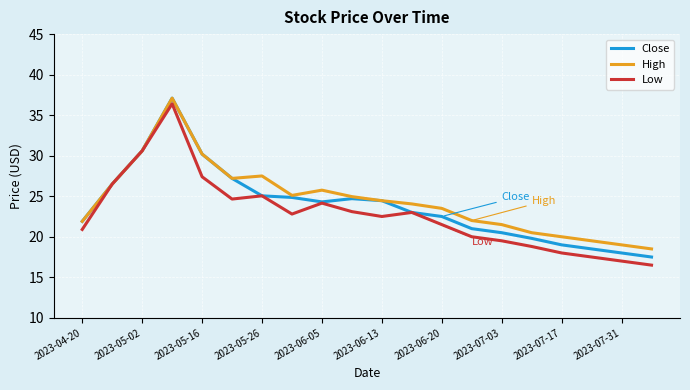

Which series has the largest range (max minus min)?

Low